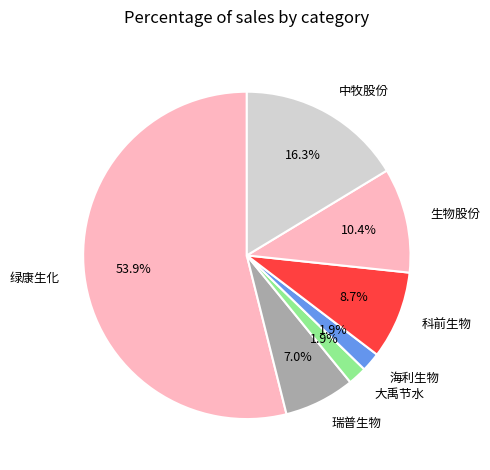

The 海利生物 slice represents 2% of the pie. True or false?

True